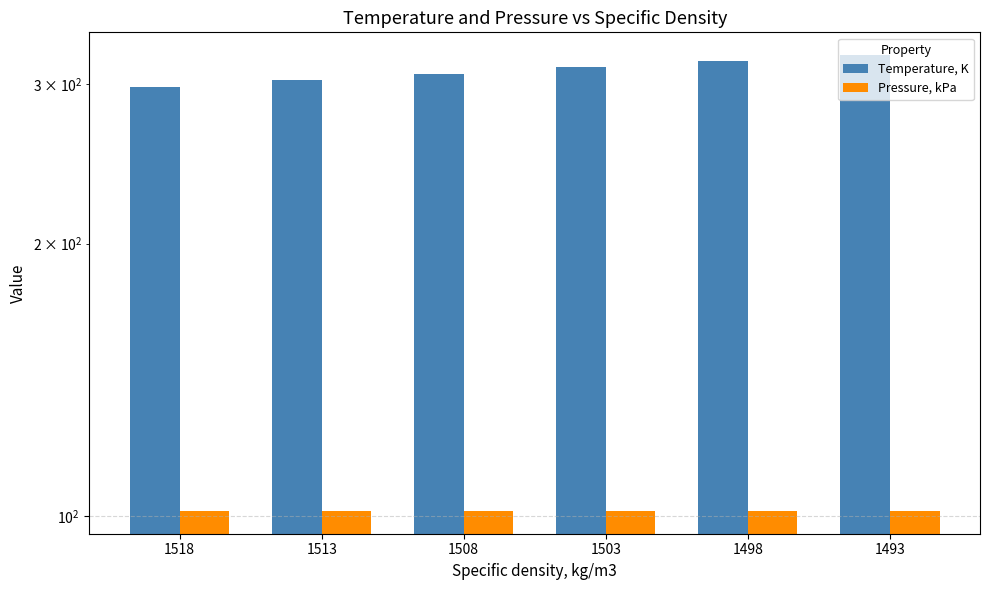

What is the value of the Temperature, K bar at the 3rd from the left?

308.1